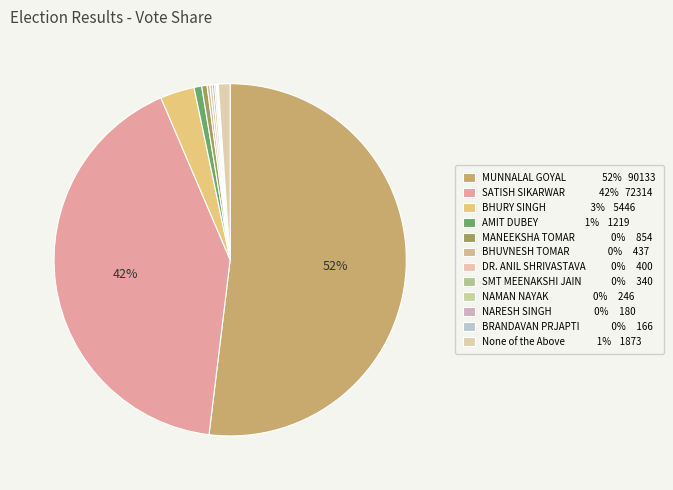

Which category accounts for the majority?

MUNNALAL GOYAL